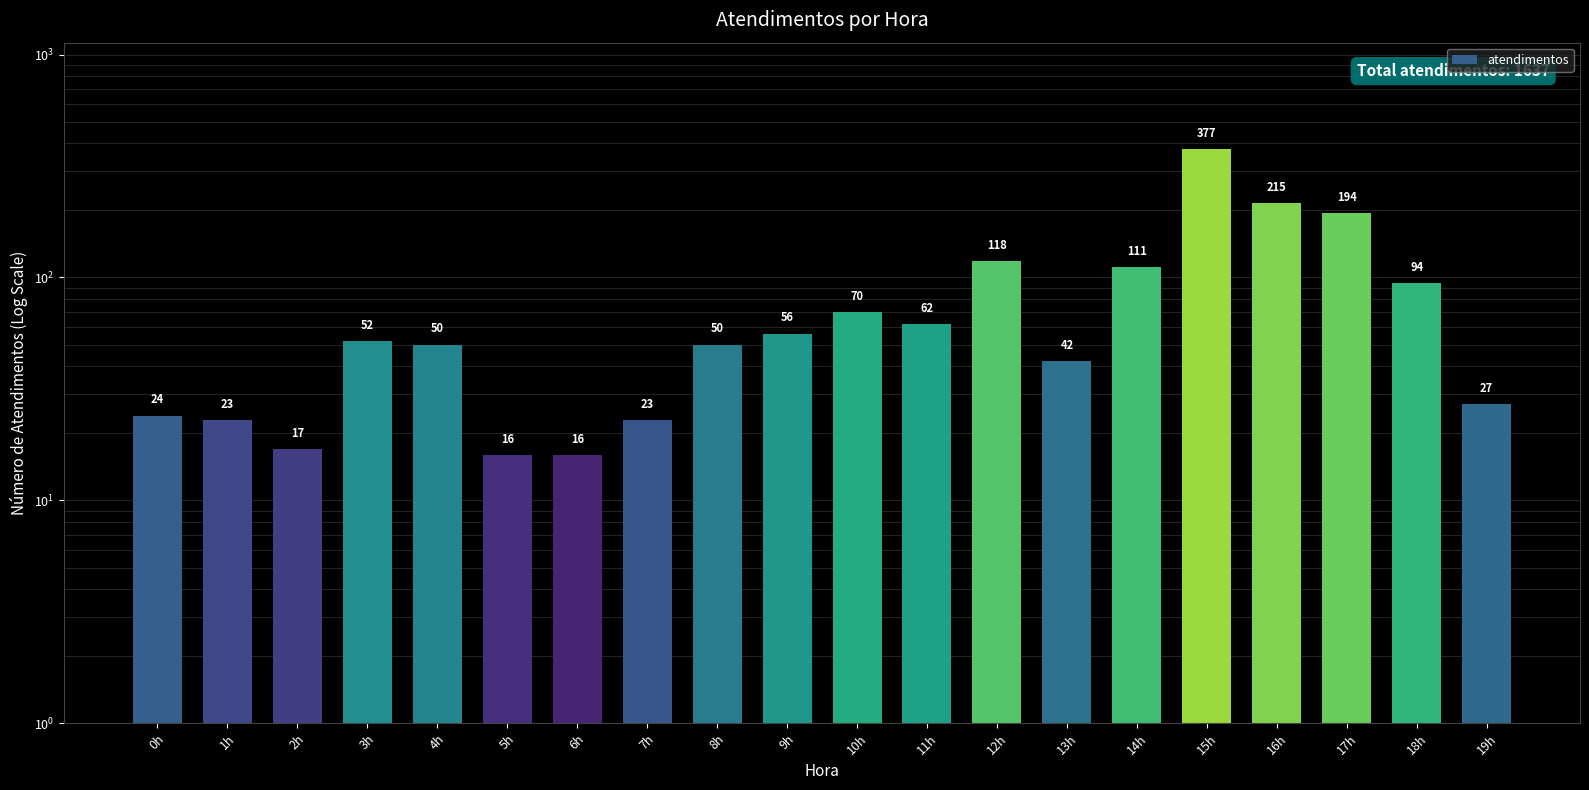

Count the number of values greater than 52.

9